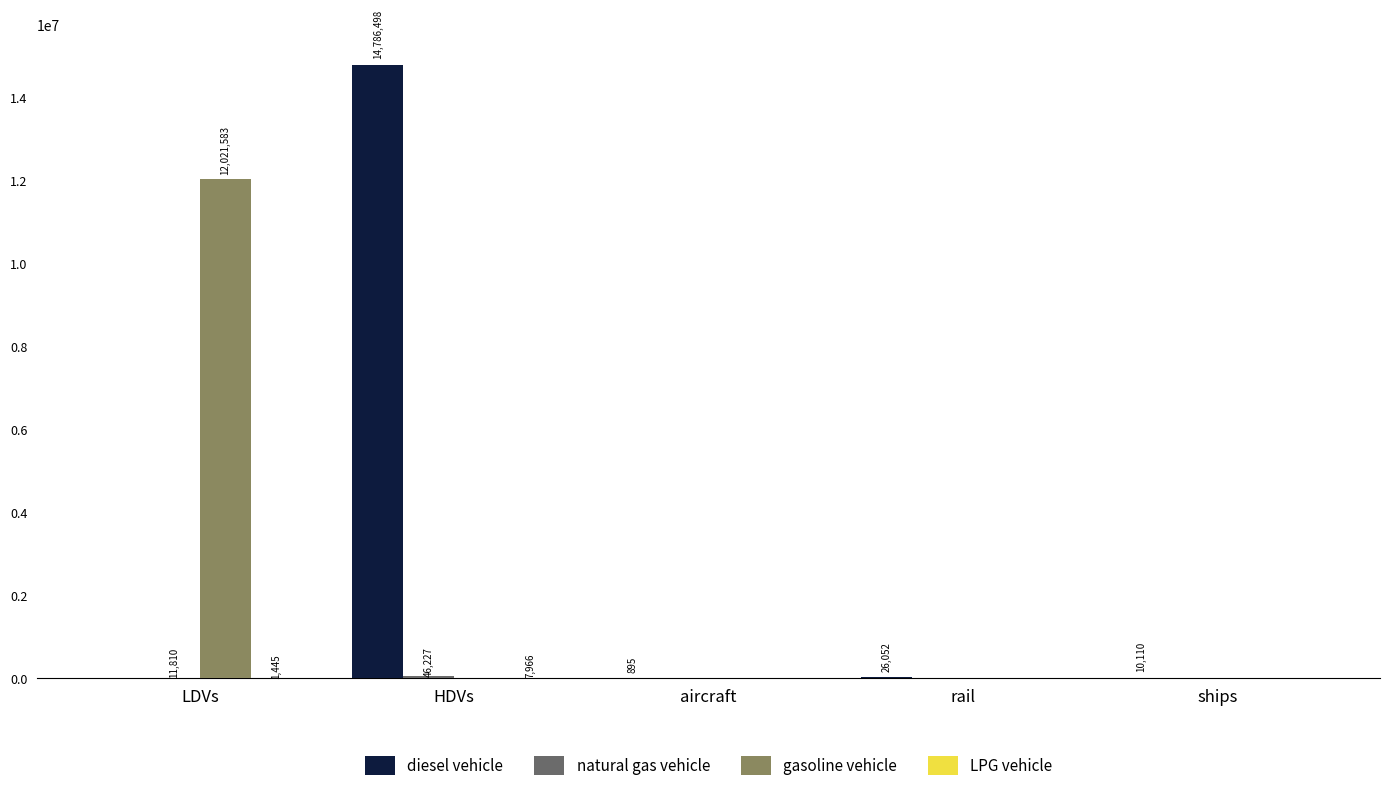

Between HDVs and ships, which series saw the biggest shift?

diesel vehicle